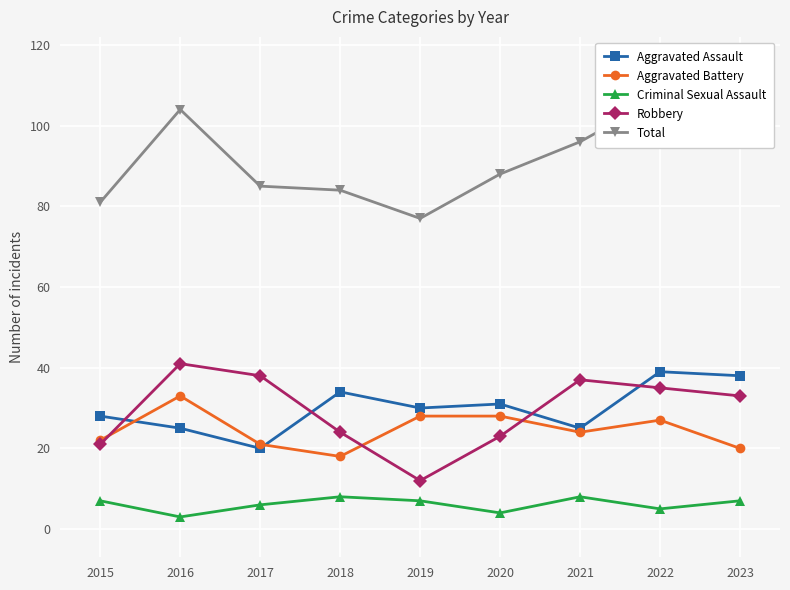

At how many categories does at least one series exceed 84?

6